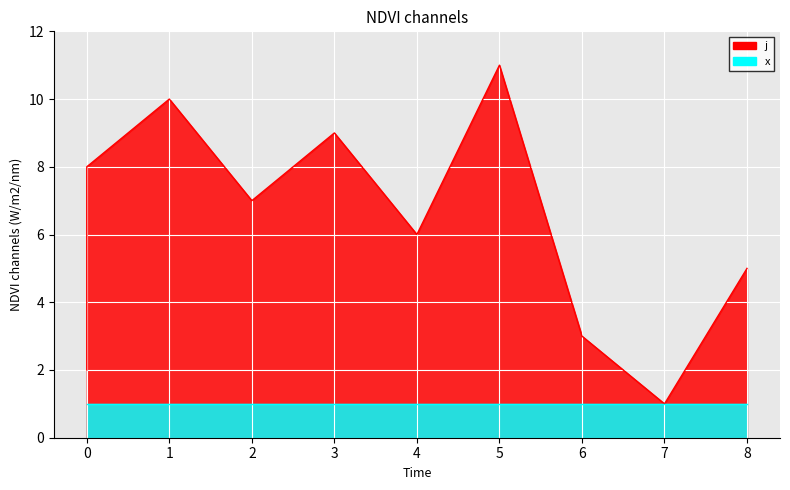

What is the average value?

6